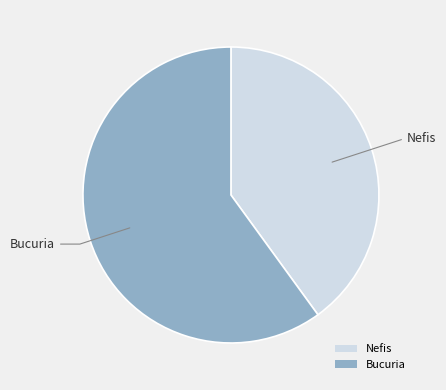

How many segments does this pie chart have?

2